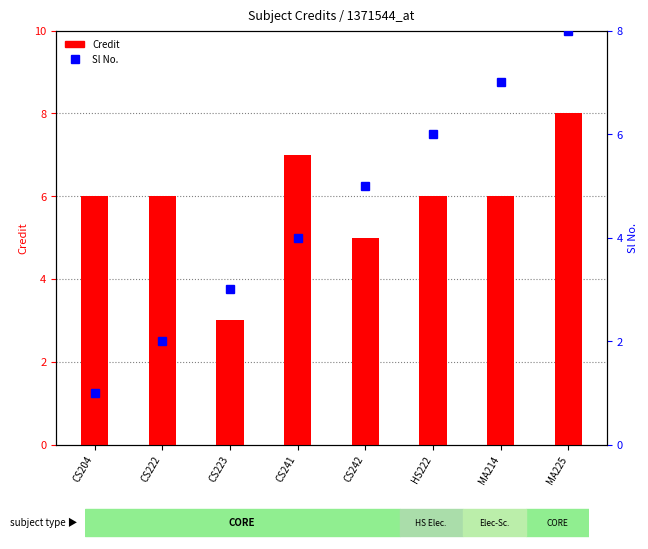

What is the difference between the maximum and minimum values in the Credit series?

5